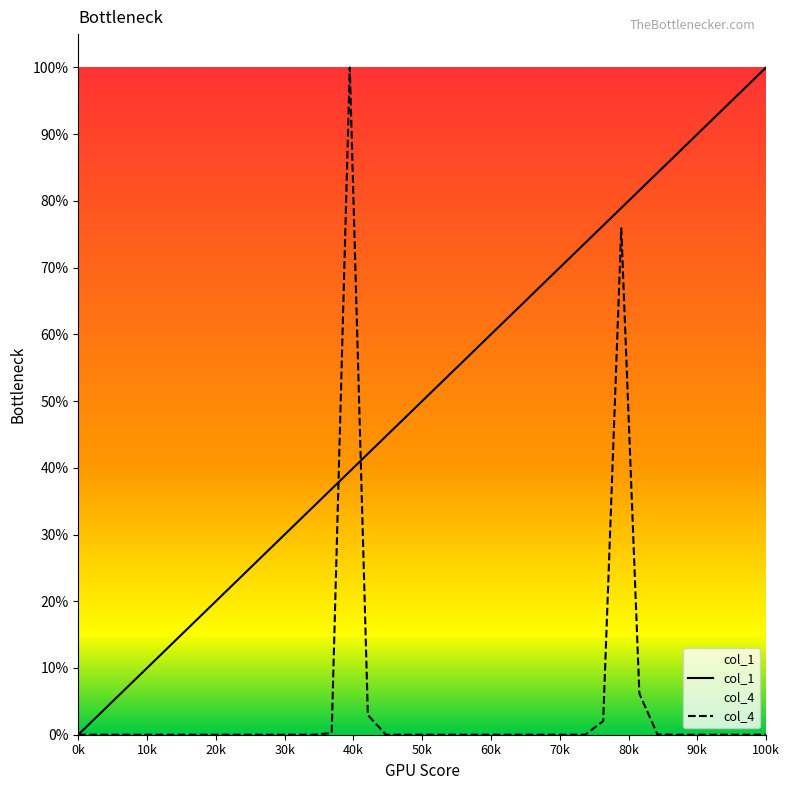

Reading left to right, what are all the values shown in this chart?

col_1: 0.0	0.0	0.1	0.1	0.1	0.1	0.2	0.2	0.2	0.2	0.3	0.3	0.3	0.3	0.4	0.4	0.4	0.4	0.5	0.5	0.5	0.6	0.6	0.6	0.6	0.7	0.7	0.7	0.7	0.8	0.8	0.8	0.8	0.9	0.9	0.9	0.9	1.0	1.0
col_4: 0.0	0.0	0.0	0.0	0.0	0.0	0.0	0.0	0.0	0.0	0.0	0.0	0.0	0.0	0.0	1.0	0.0	0.0	0.0	0.0	0.0	0.0	0.0	0.0	0.0	0.0	0.0	0.0	0.0	0.0	0.8	0.1	0.0	0.0	0.0	0.0	0.0	0.0	0.0